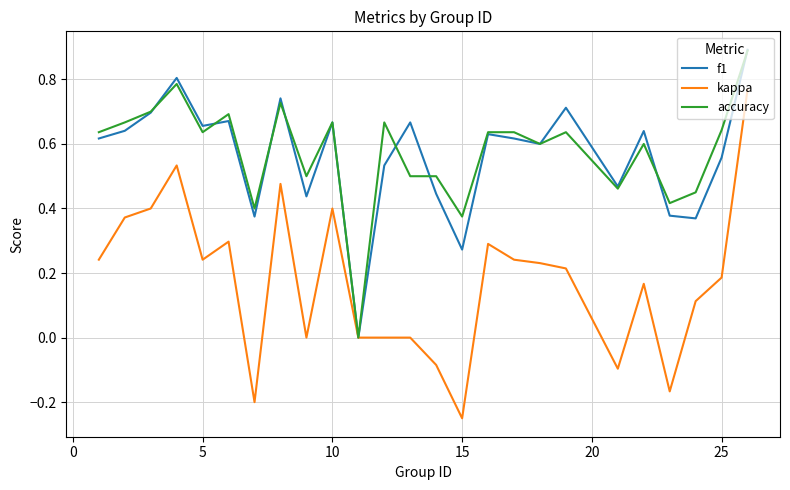

What is the greatest value displayed?

0.9